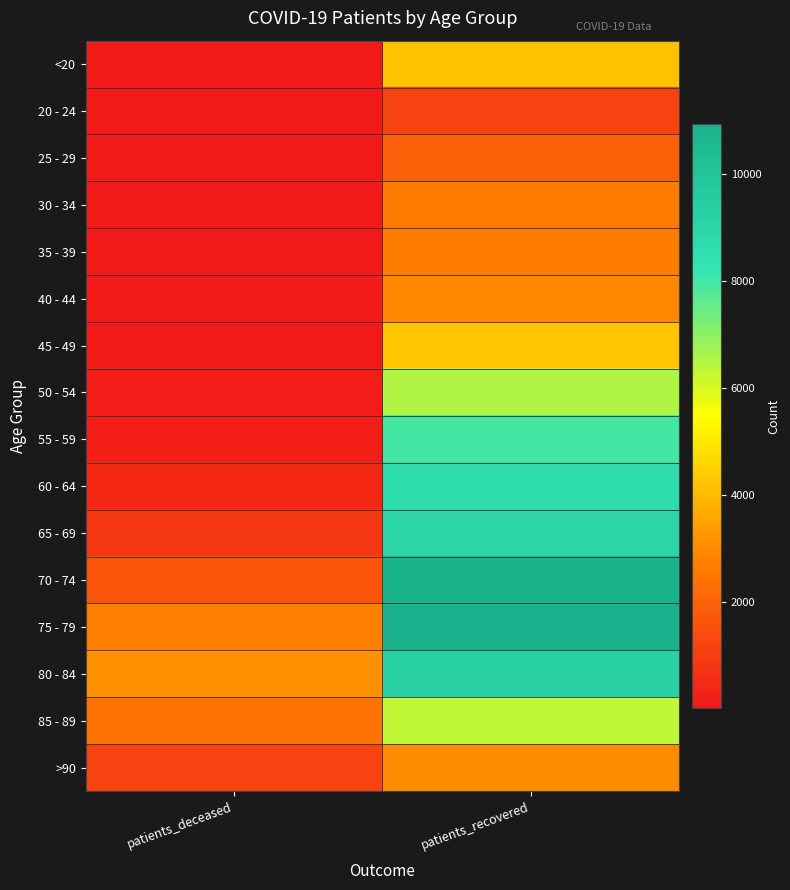

Which series changed the most between patients_deceased and patients_recovered?

70 - 74